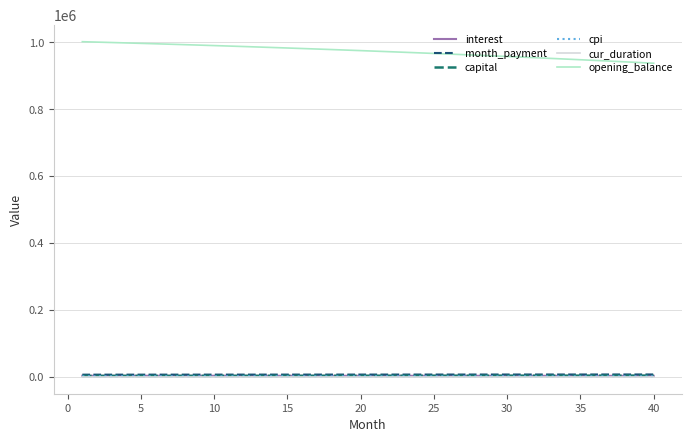

What are all the series names shown in the legend?

interest, month_payment, capital, cpi, cur_duration, opening_balance